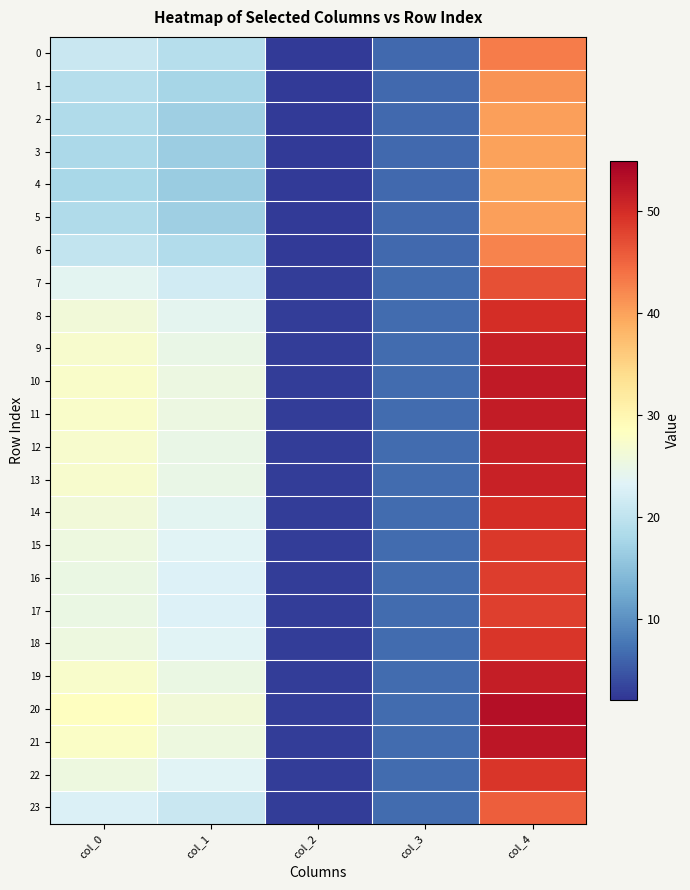

Rank the series at col_3 from highest to lowest value.

20, 21, 10, 11, 9, 12, 13, 19, 8, 14, 15, 18, 22, 16, 17, 7, 23, 0, 6, 1, 2, 3, 4, 5